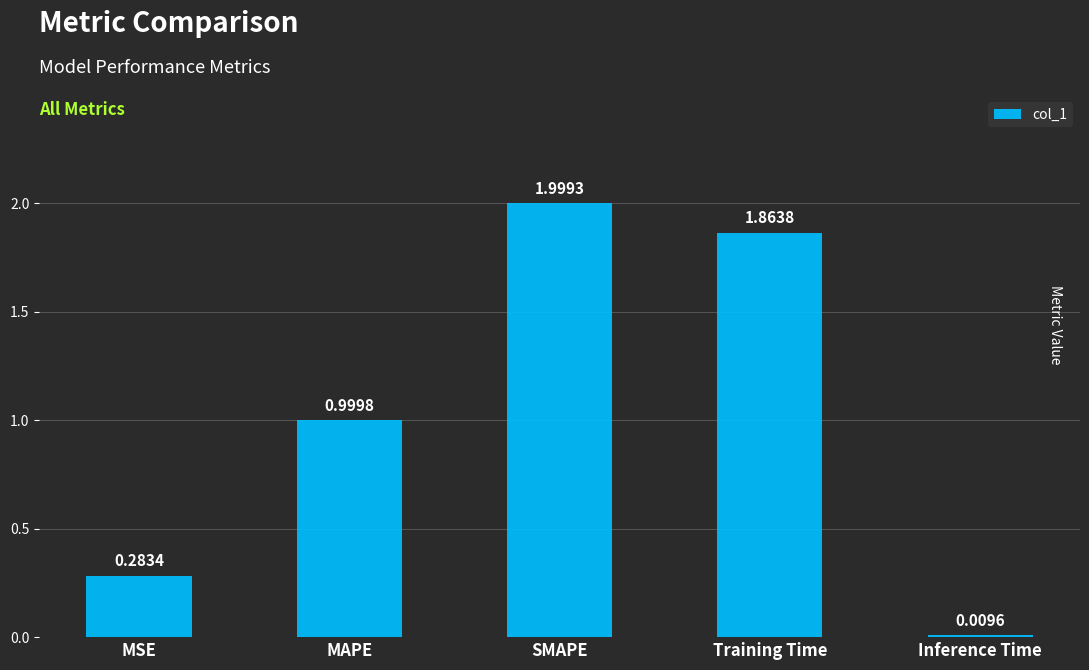

What is the change in value from MSE to Training Time?

+1.6